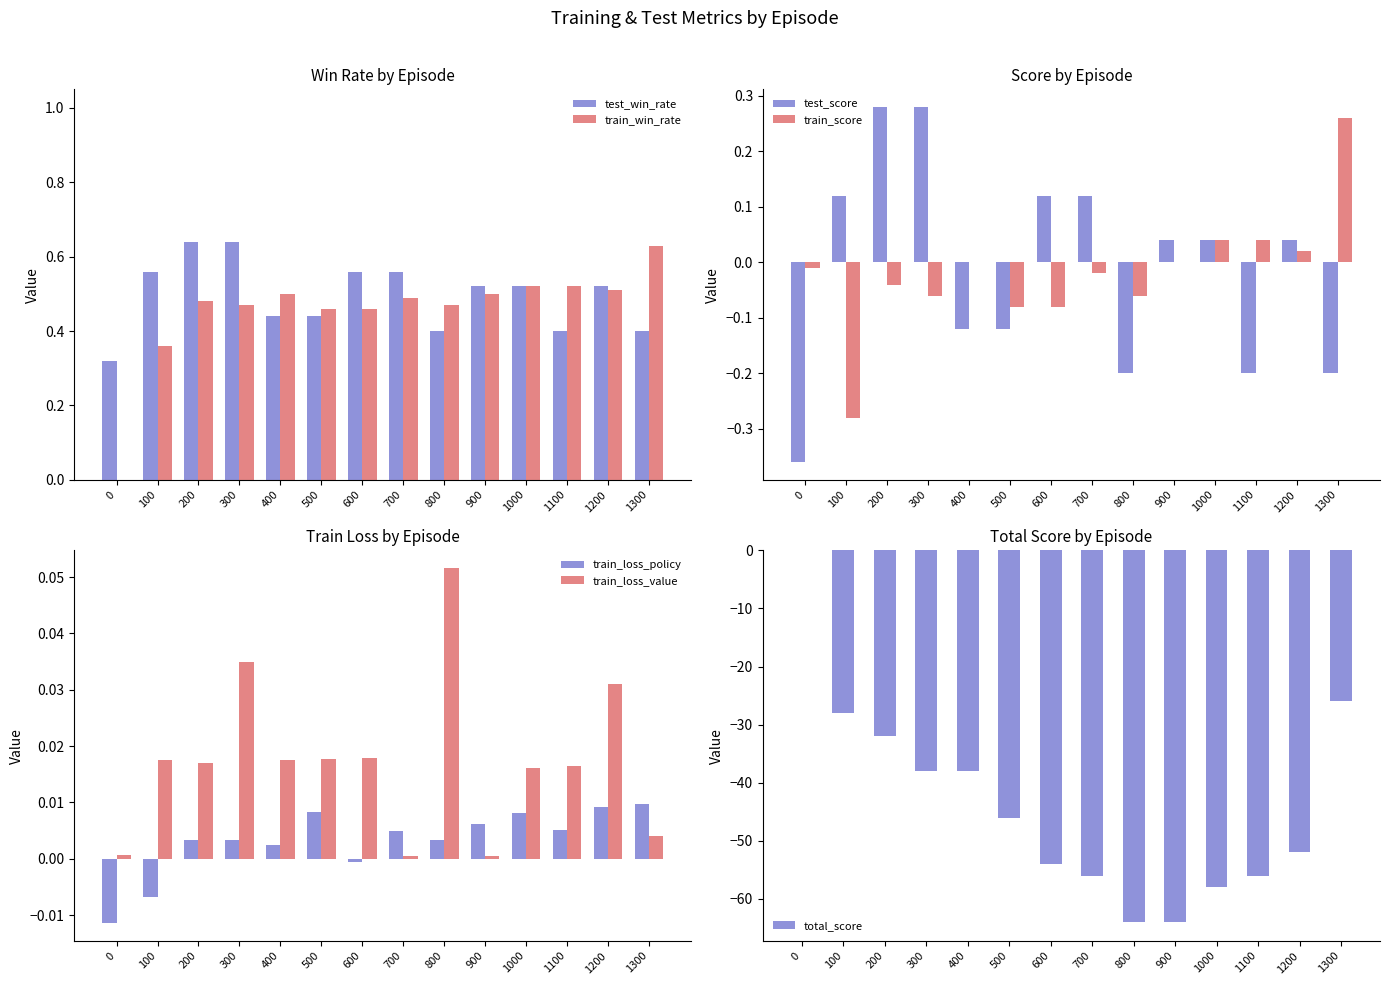

Is it true that train_win_rate equals 0.5 at 600?

True